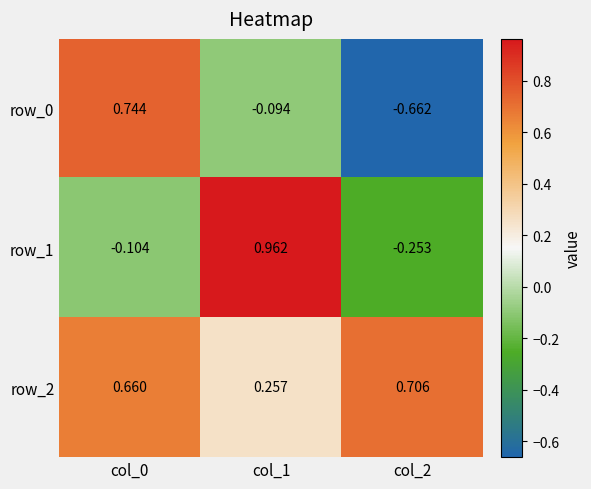

At how many categories does at least one series exceed 0?

3